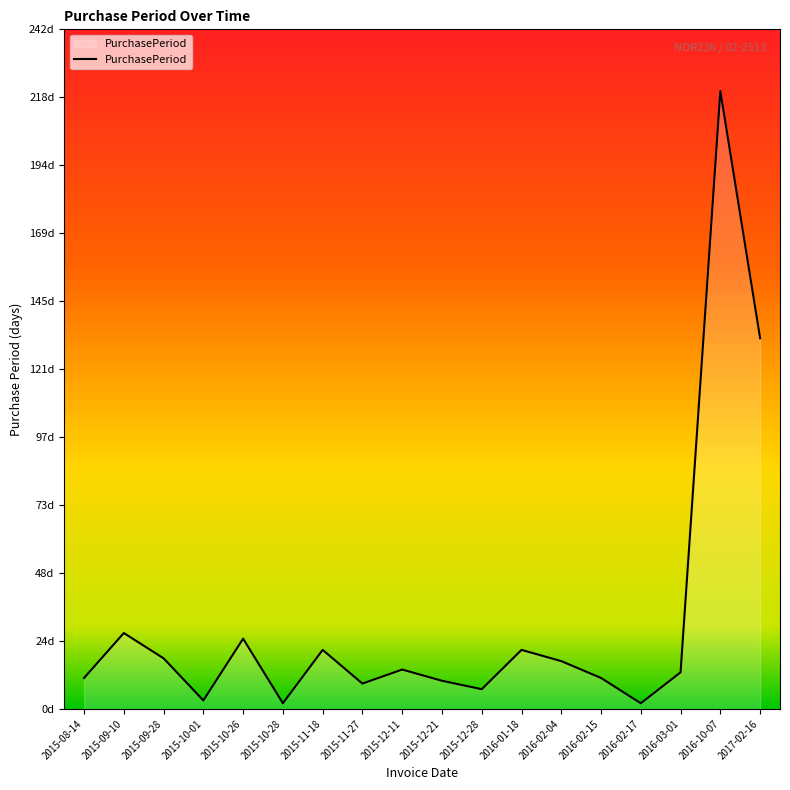

Where does the data first go above 14?

2015-09-10